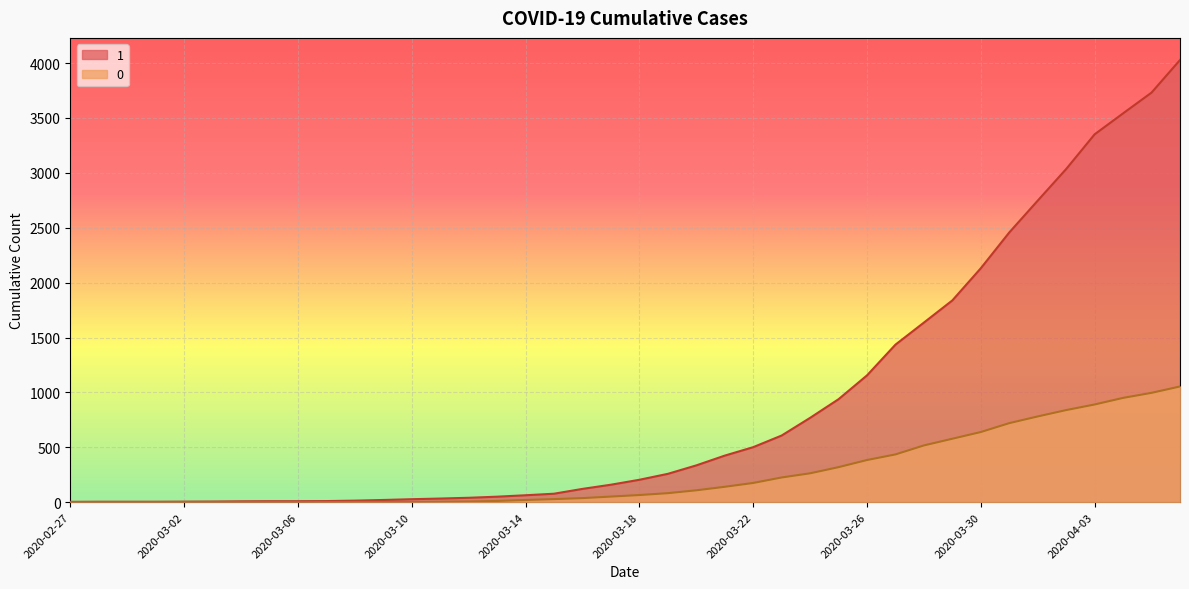

What is the label of the 16th point from the left?

2020-03-13